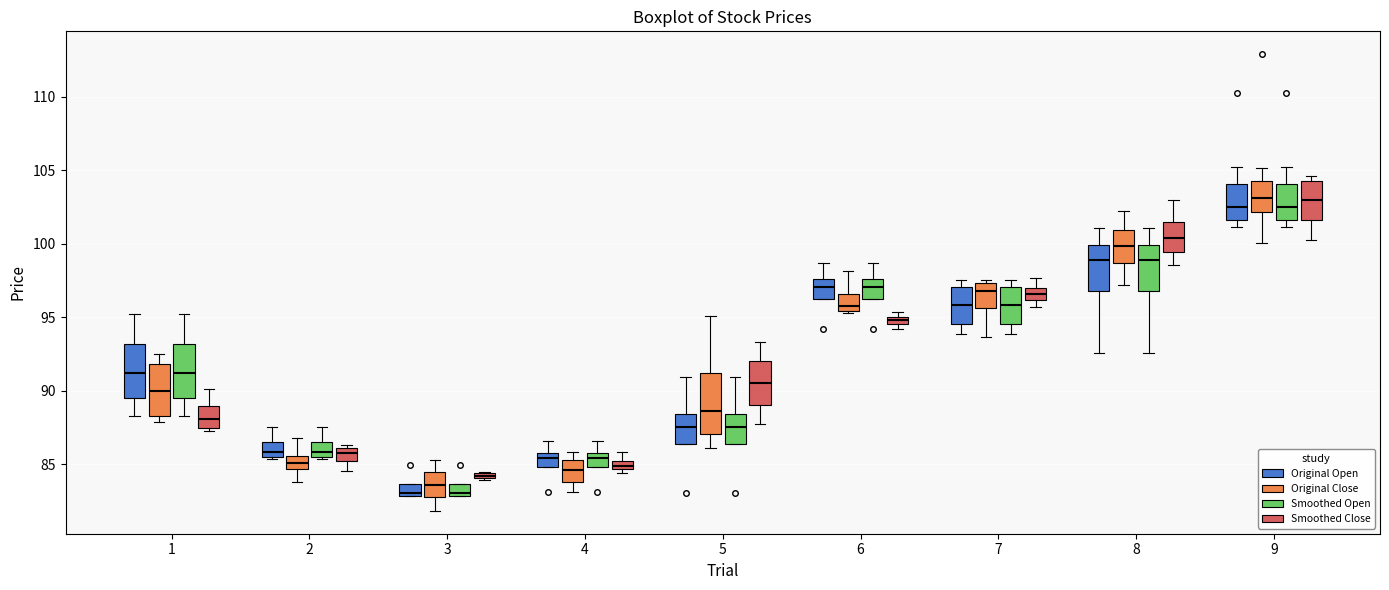

Where is the lower edge of the box for 9 (Smoothed Close) on the y-axis? The values are not printed on the chart, so give them approximately, as read against the axis.

101.5